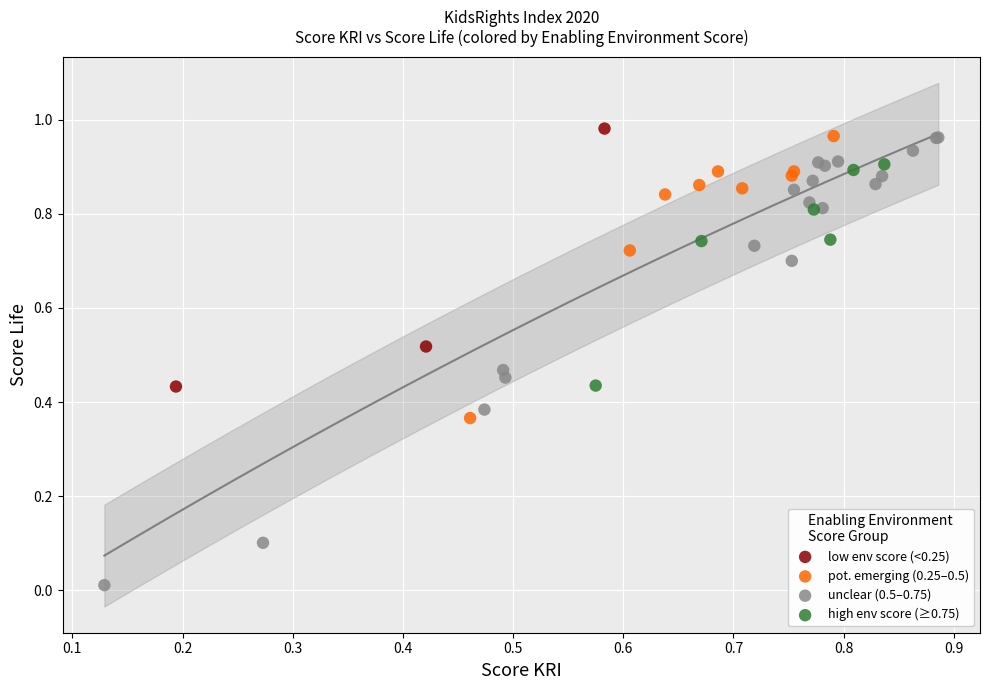

Which series has the widest spread of Y values?

unclear (0.5–0.75)